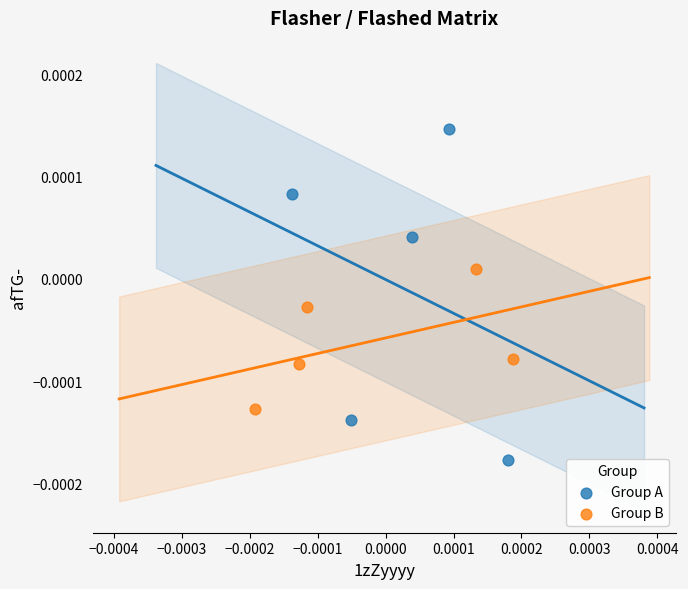

Which series reaches the maximum Y coordinate?

Group A